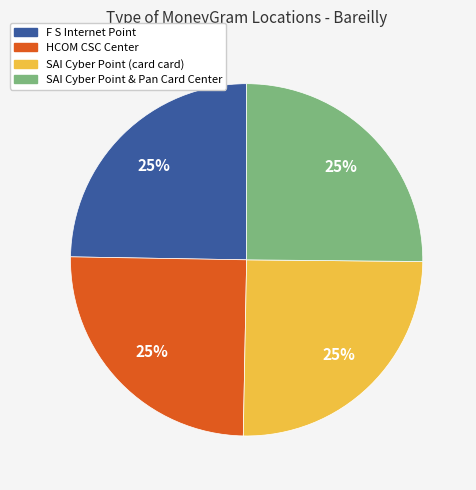

Does any single category account for the majority?

No